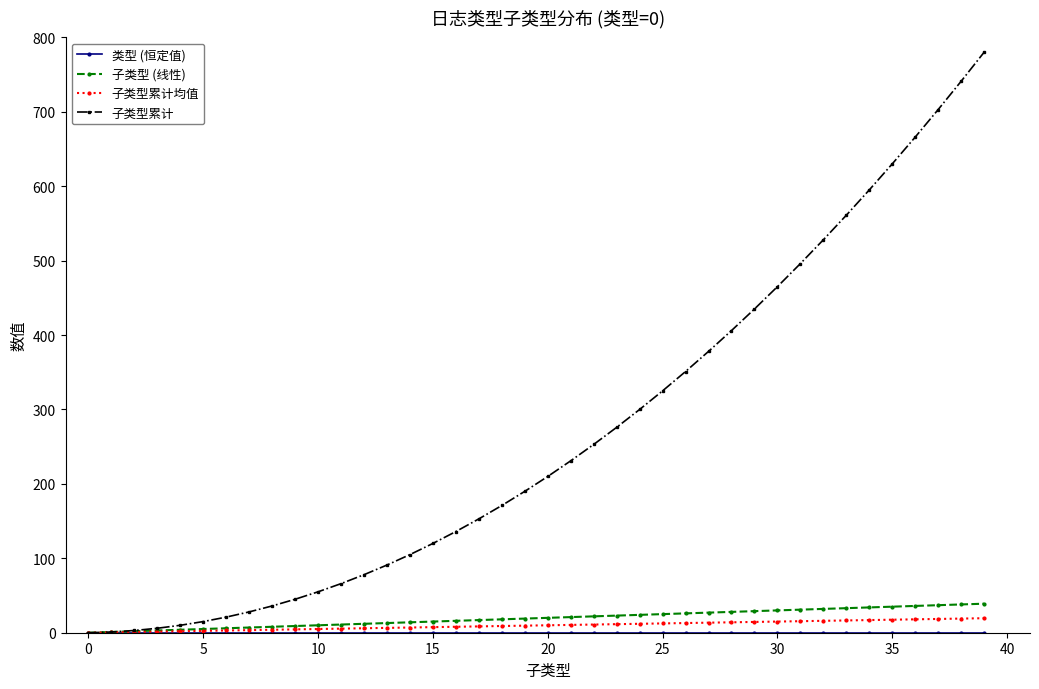

Which series has the largest range (max minus min)?

子类型累计